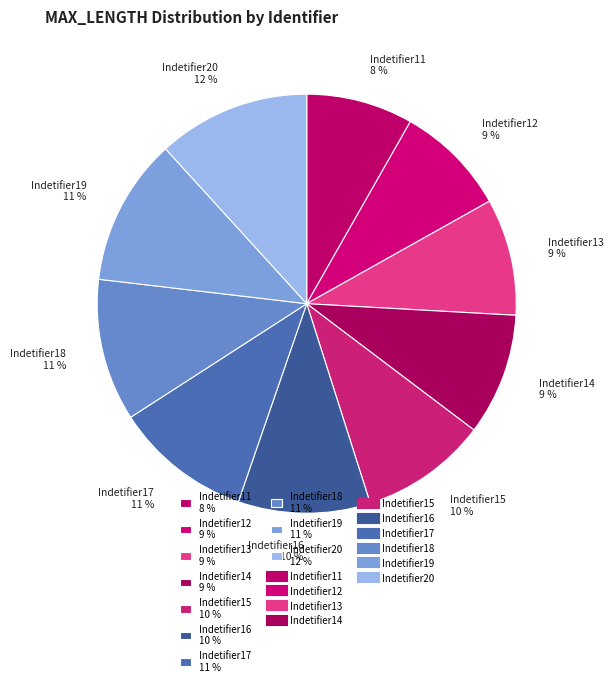

Which has a higher value, Indetifier17 11 % or Indetifier12 9 %?

Indetifier17 11 %